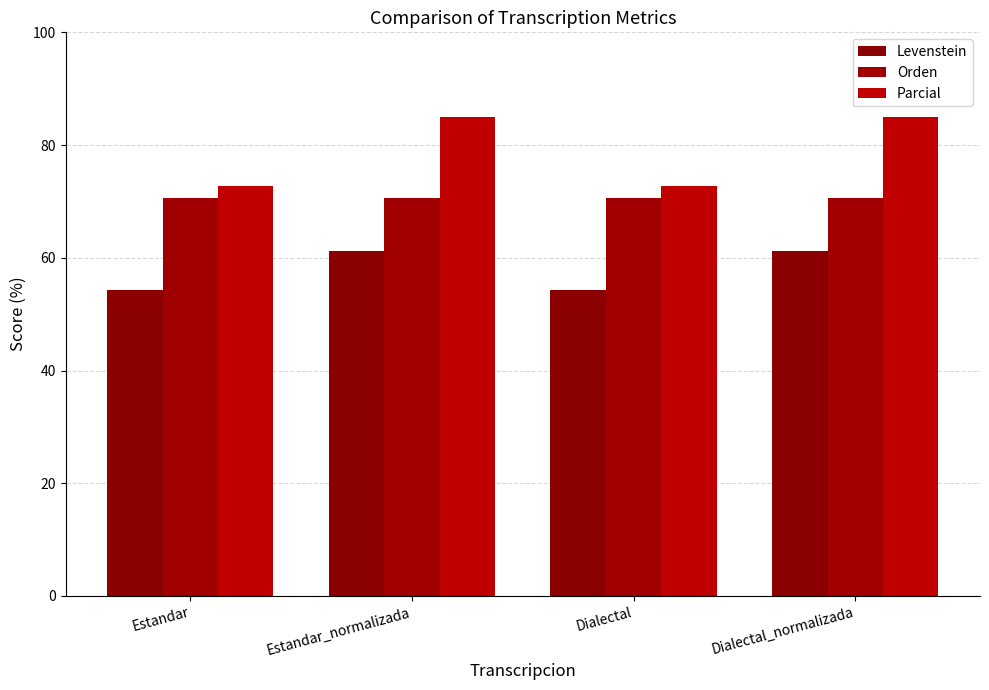

What is the spread (max minus min) of values at Dialectal_normalizada?

23.7